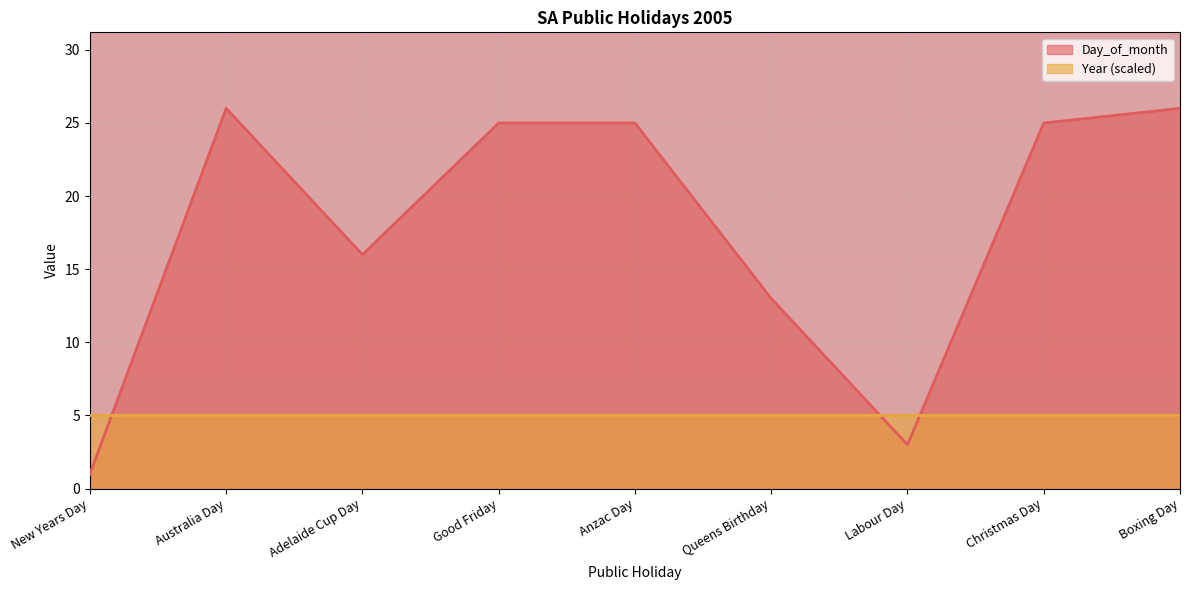

Is it true that the value at Labour Day is 3?

True